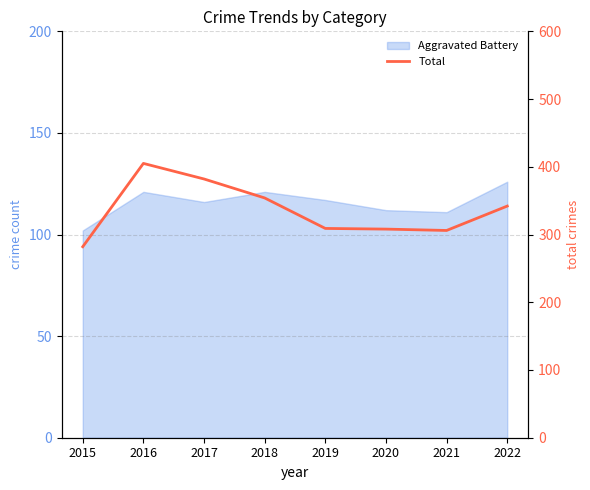

Which label corresponds to the smallest value in the chart?

2015